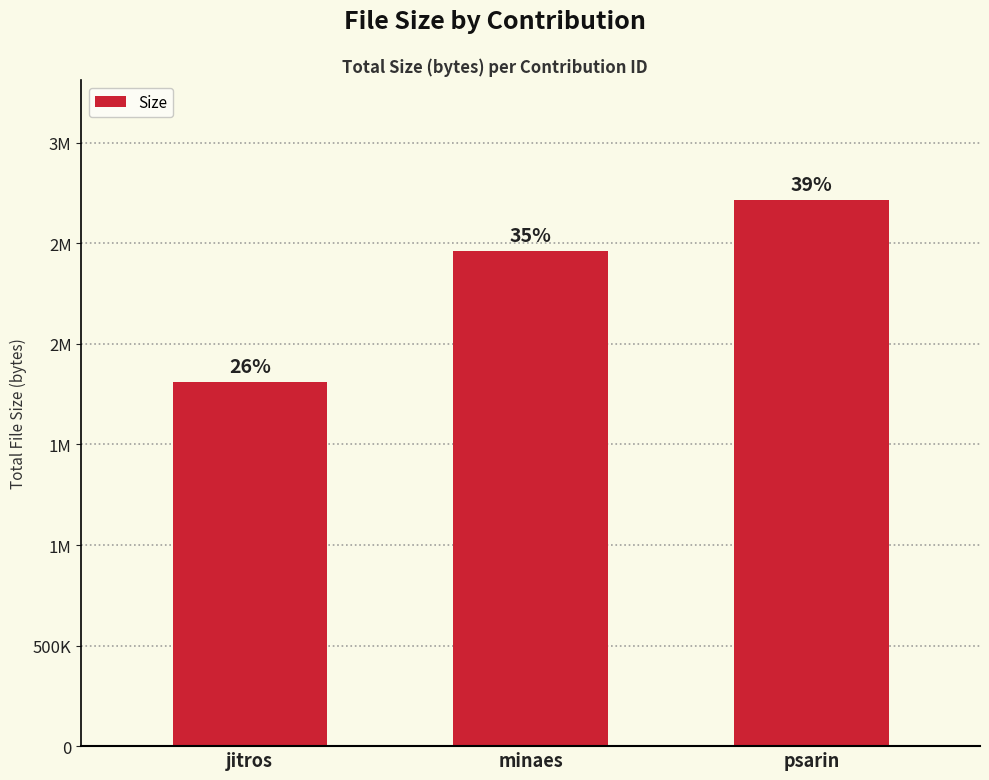

What is the change in value from minaes to psarin?

+254762